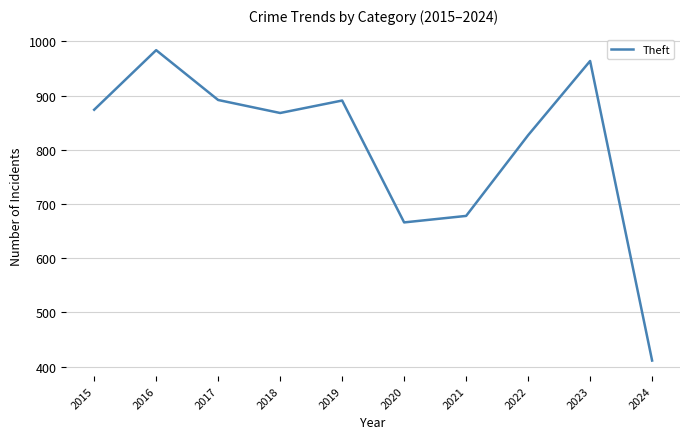

What is the average value?

806